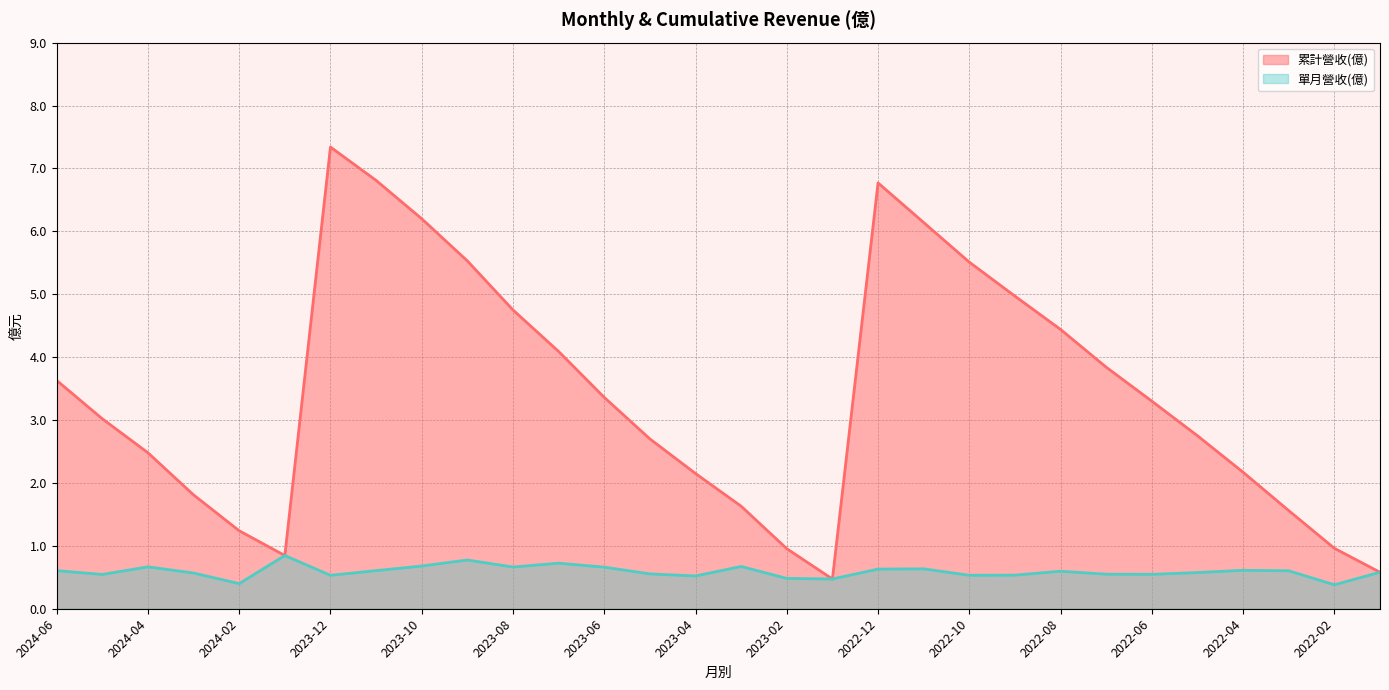

Rank the series at 2024-04 from highest to lowest value.

累計營收(億), 單月營收(億)